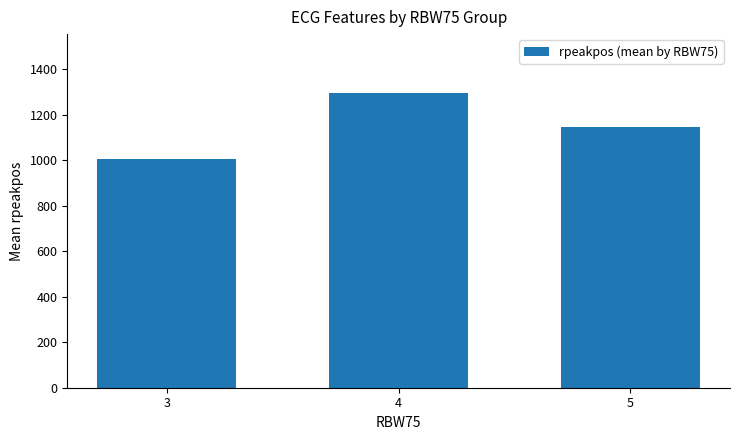

True or false: the data shows 434.5 at 5.

False